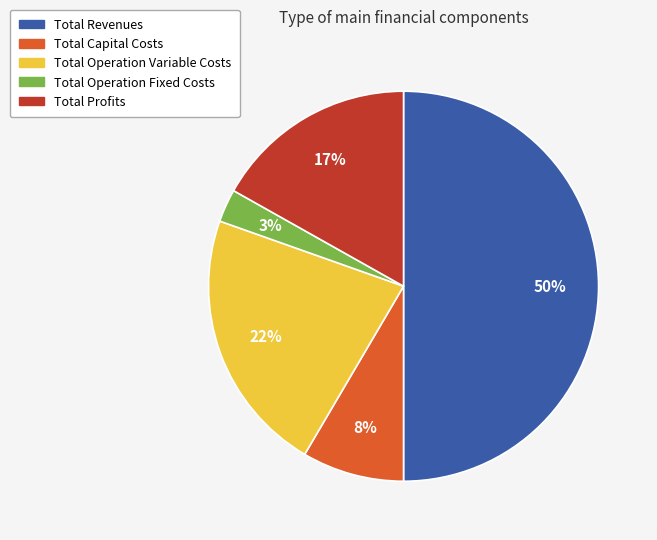

To the nearest percent, what is the difference between the Total Revenues and Total Operation Variable Costs slice percentages?

28%